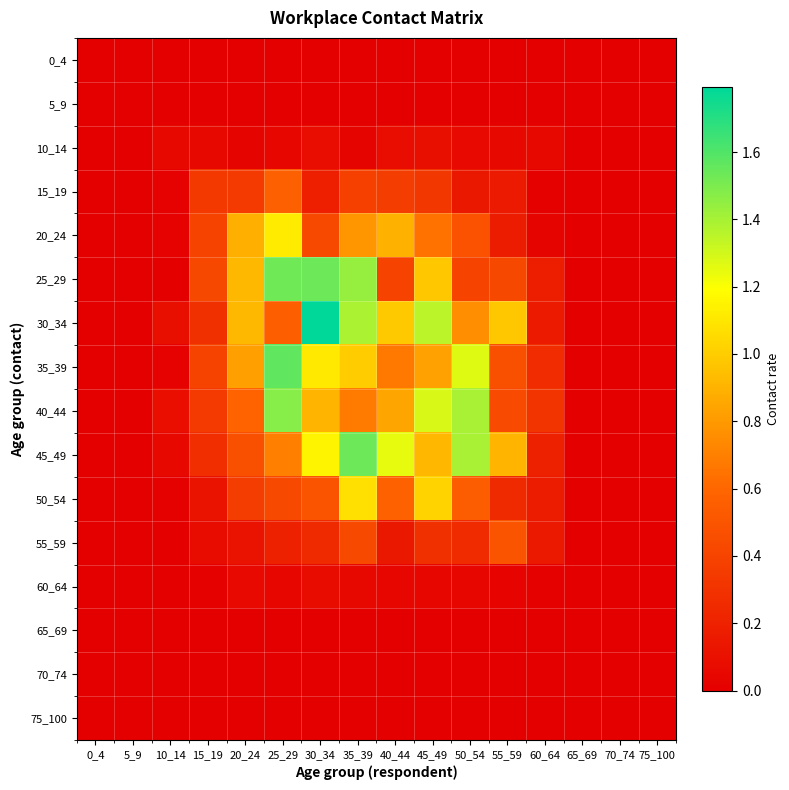

At which category does the chart reach its minimum across all series?

0_4